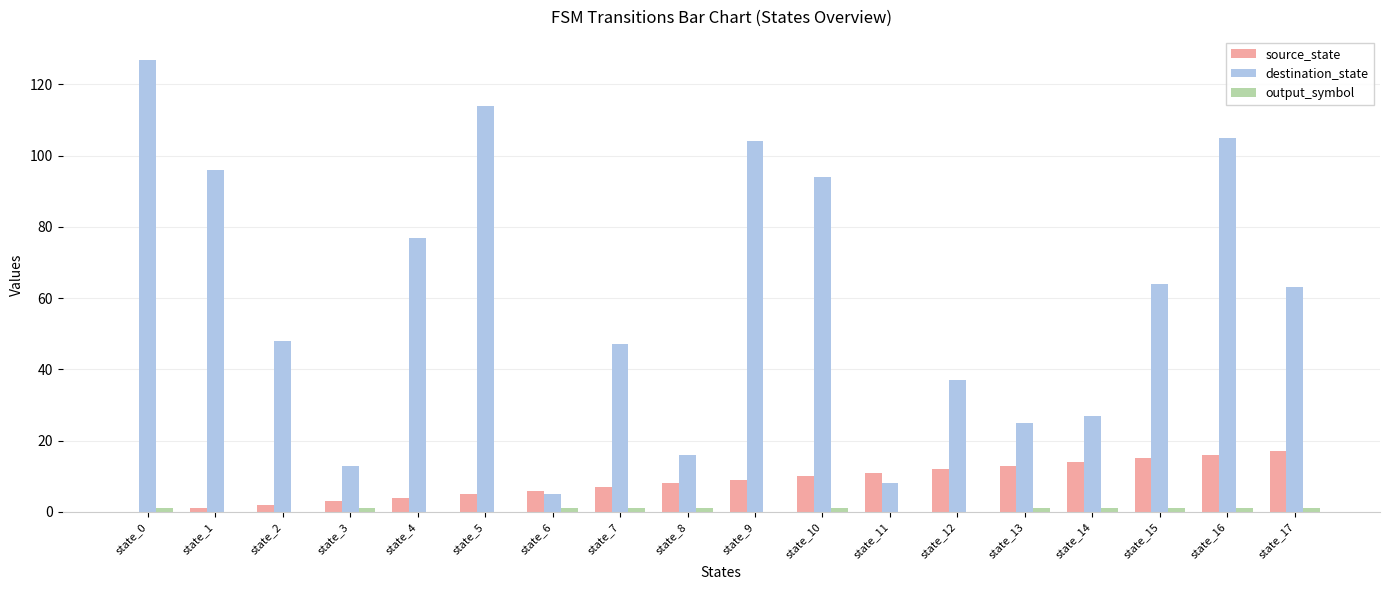

The value of destination_state at state_6 is 5. True or false?

True